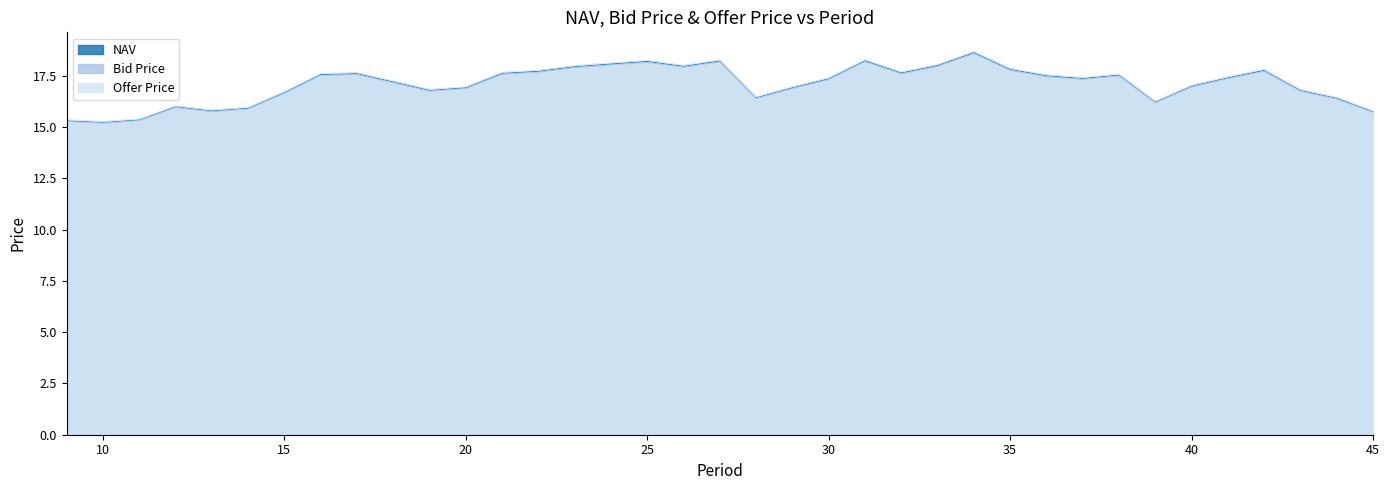

At which label does NAV reach its peak?

34